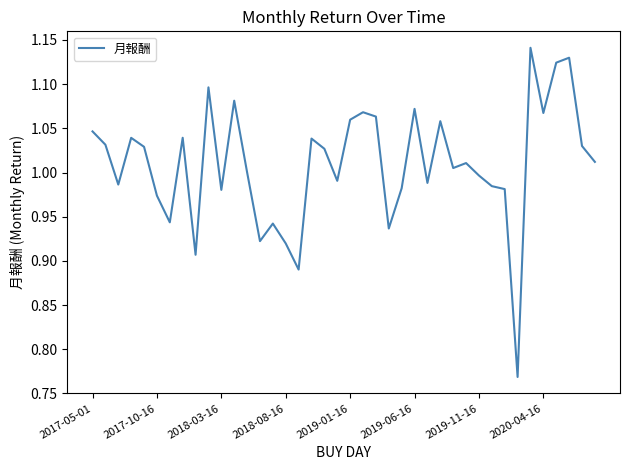

What is the difference between the maximum and minimum values?

0.4